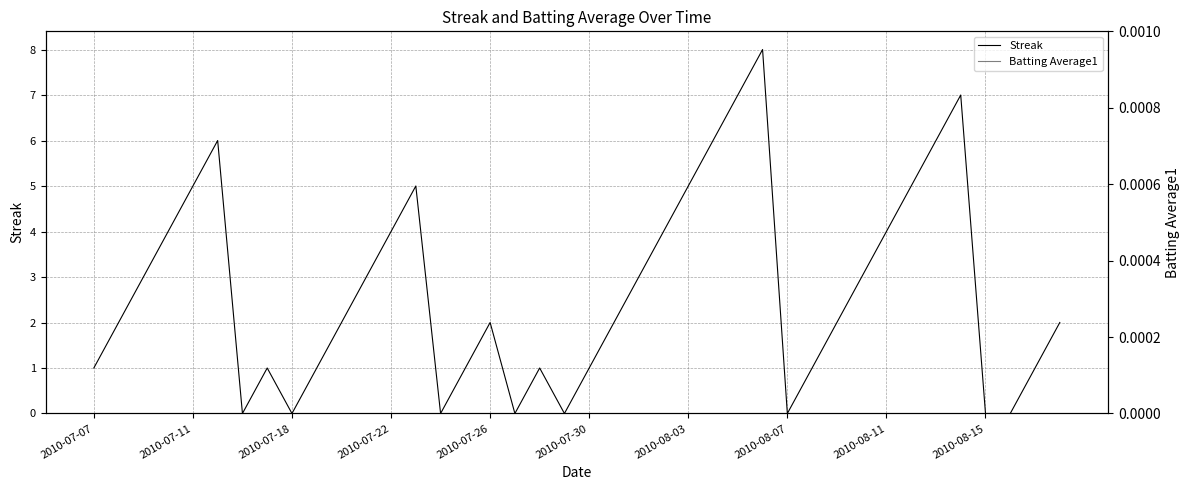

What is the maximum value shown in the chart?

8.0